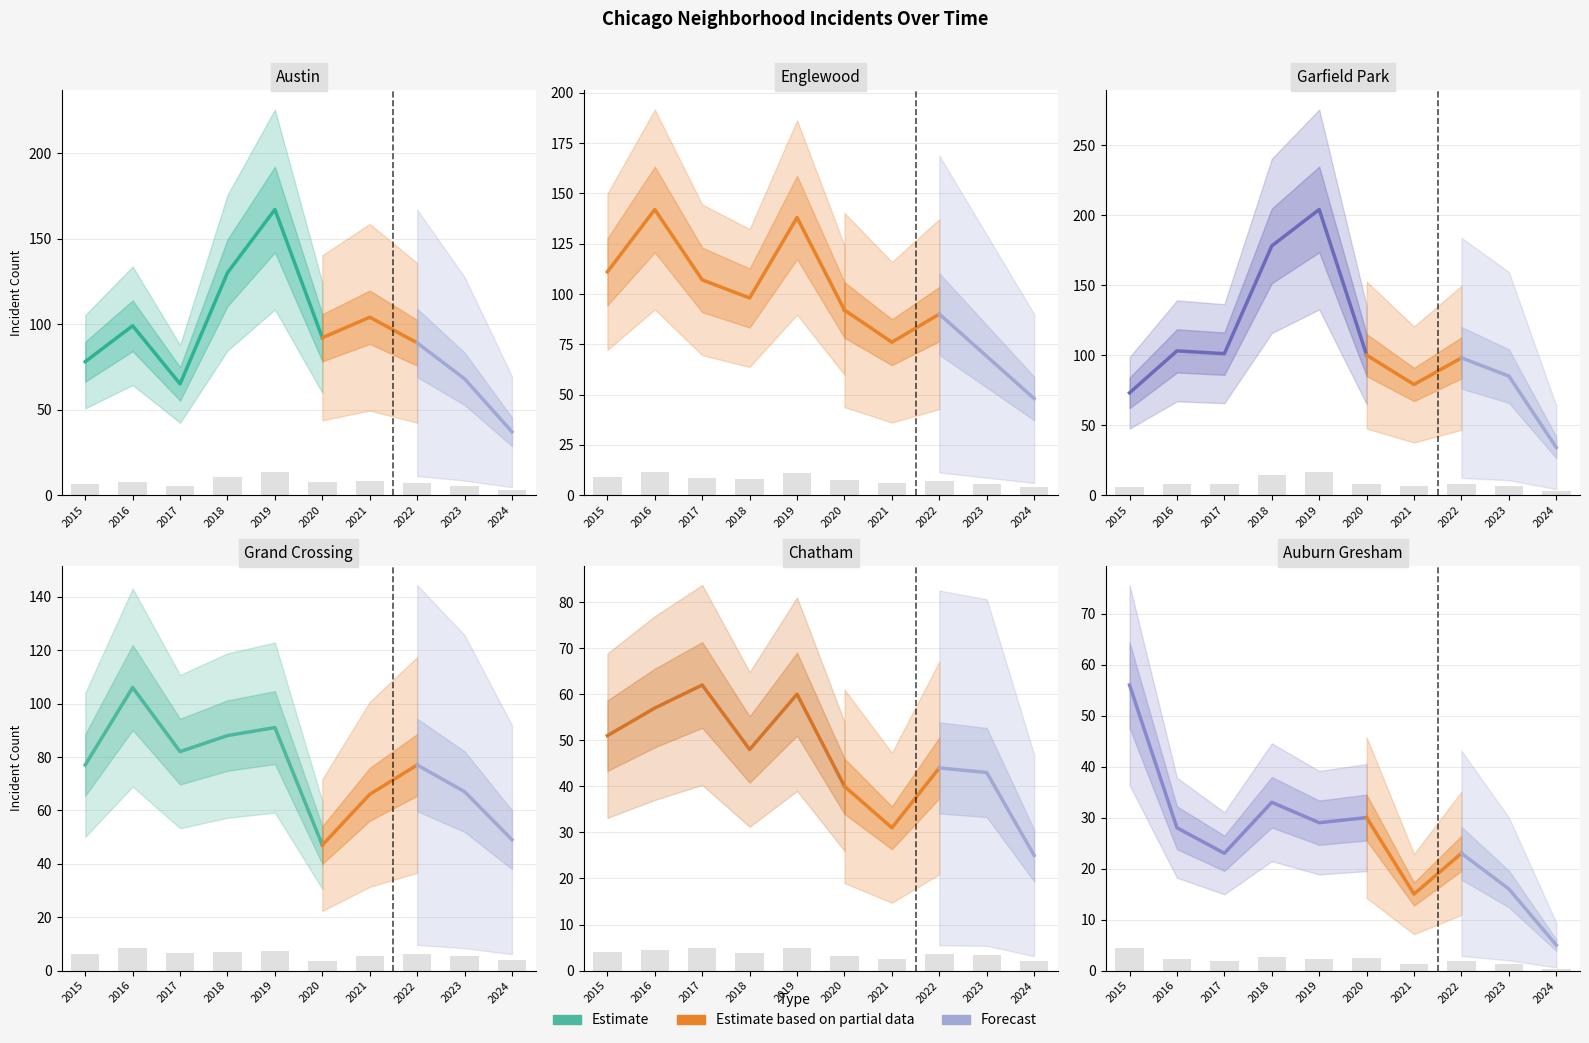

At which category is the sum across all series the highest?

2019